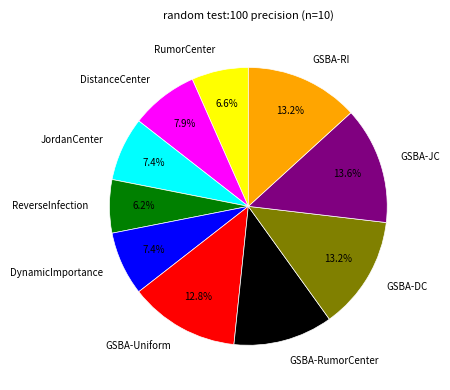

Between GSBA-DC and DynamicImportance, which is larger?

GSBA-DC